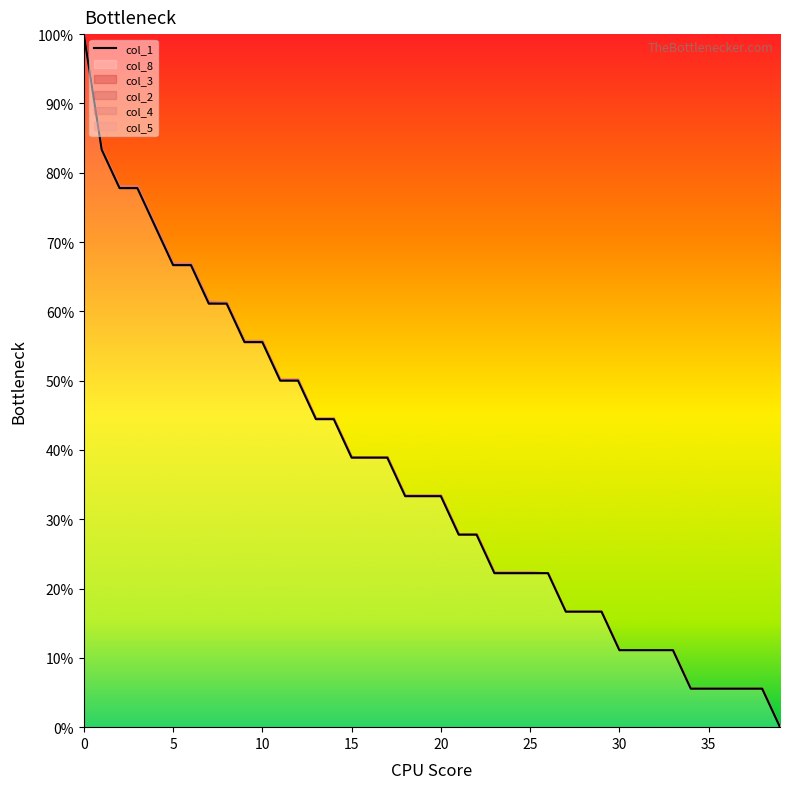

What is the difference between the maximum and minimum values?

100.0